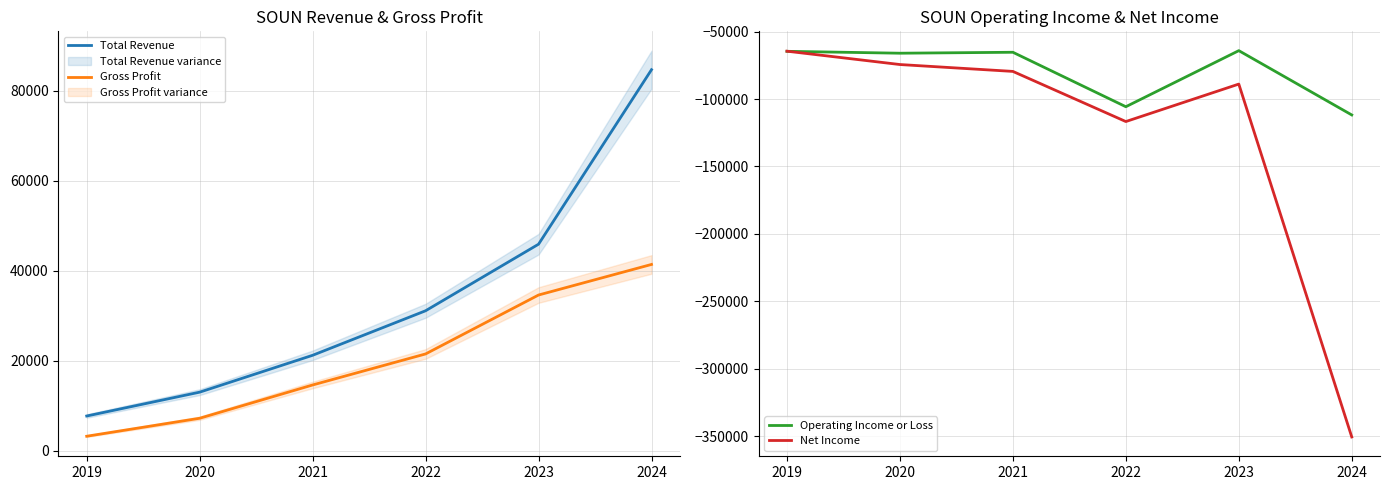

What is the difference between the maximum and minimum values in the Total Revenue series?

77000